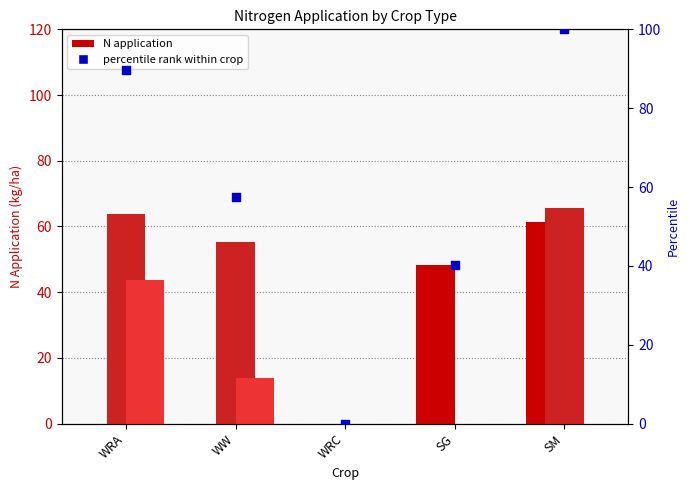

Which series has the largest Y range (max minus min)?

percentile rank